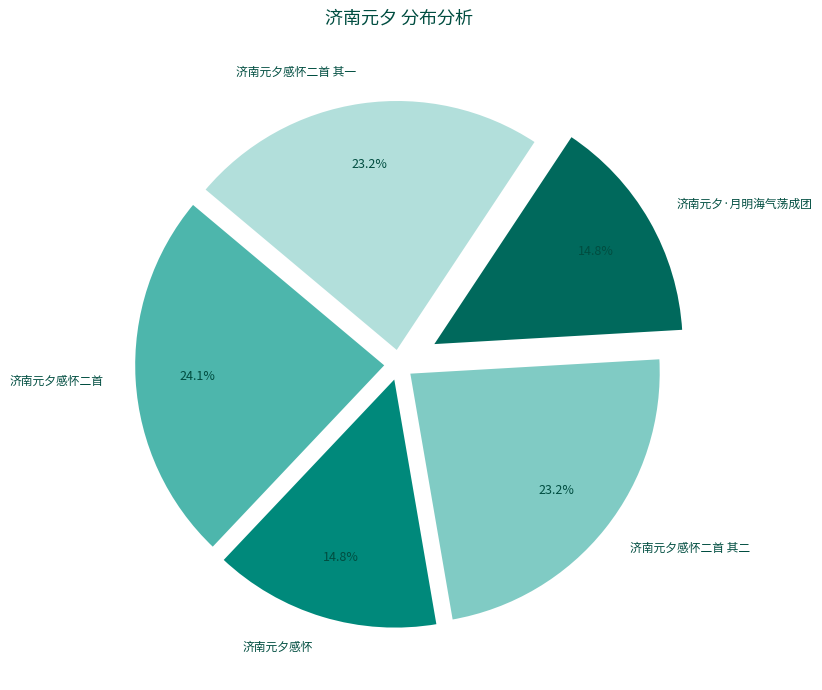

To the nearest percent, what is the combined percentage of 济南元夕感怀二首 and 济南元夕·月明海气荡成团?

39%